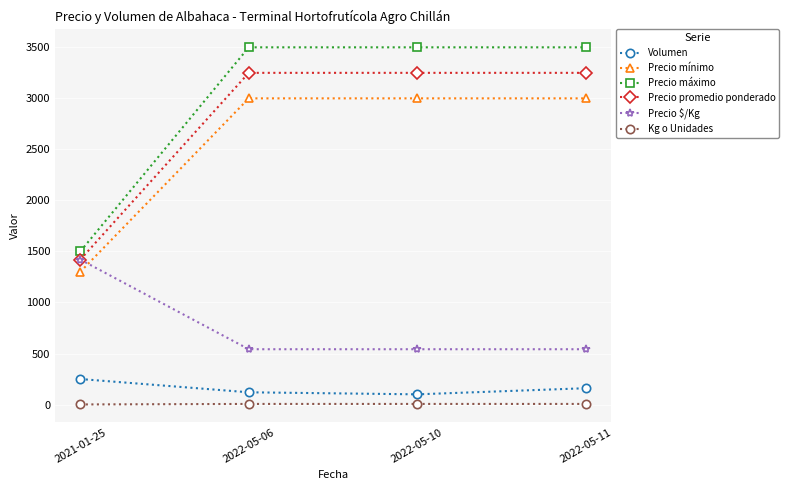

What is the difference between the maximum and minimum values in the Precio $/Kg series?

878